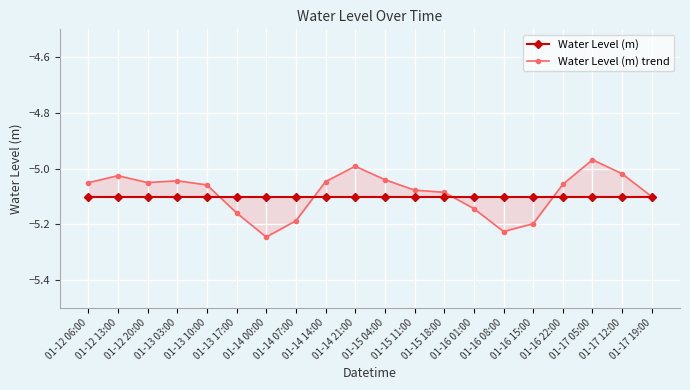

At how many categories does at least one series exceed -5?

2